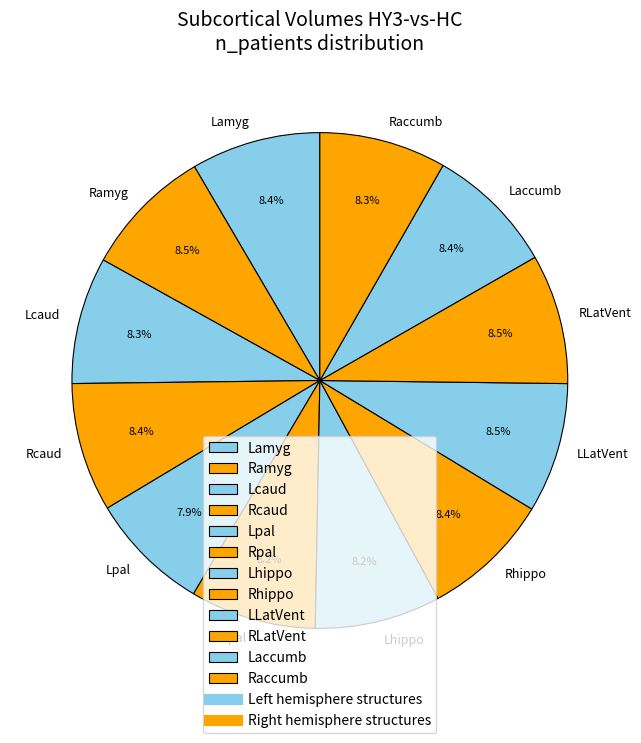

Does Rpal account for over 50% of the chart?

No